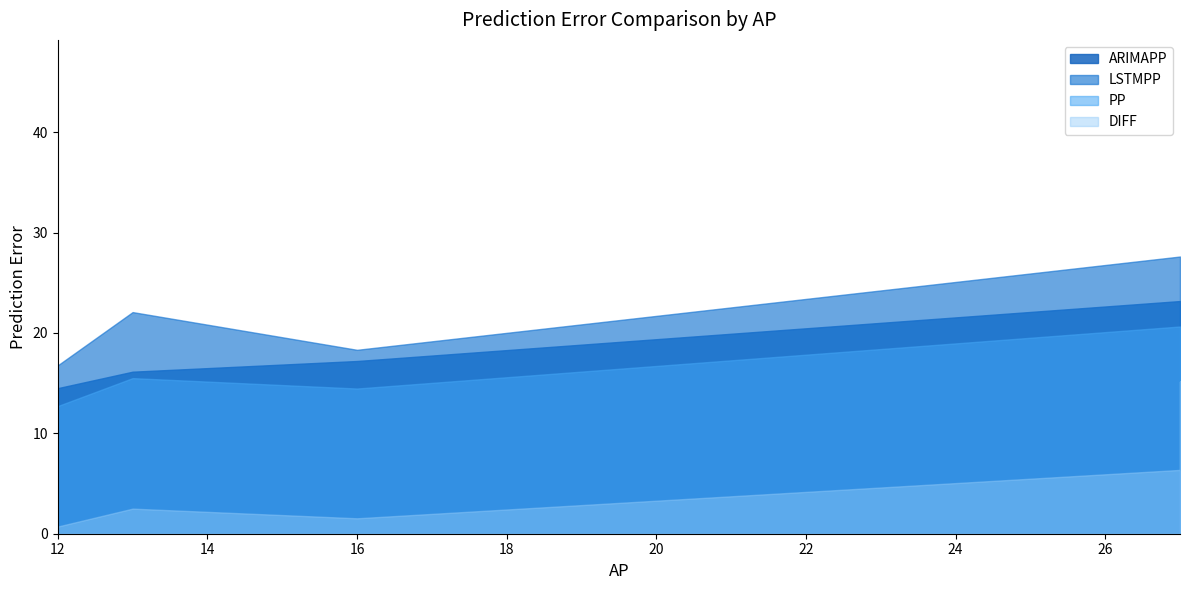

What is the sum of the LSTMPP values at 13 and 12?

38.9